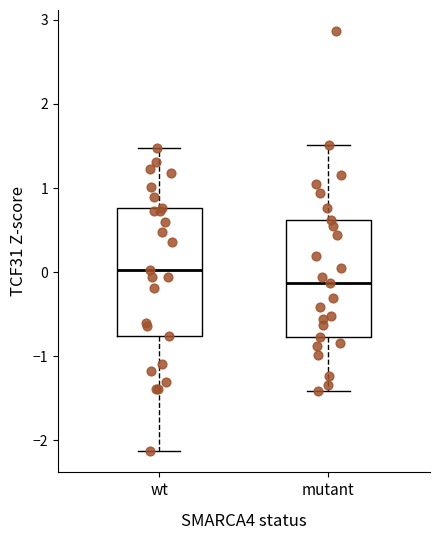

Which box has the highest median line?

wt